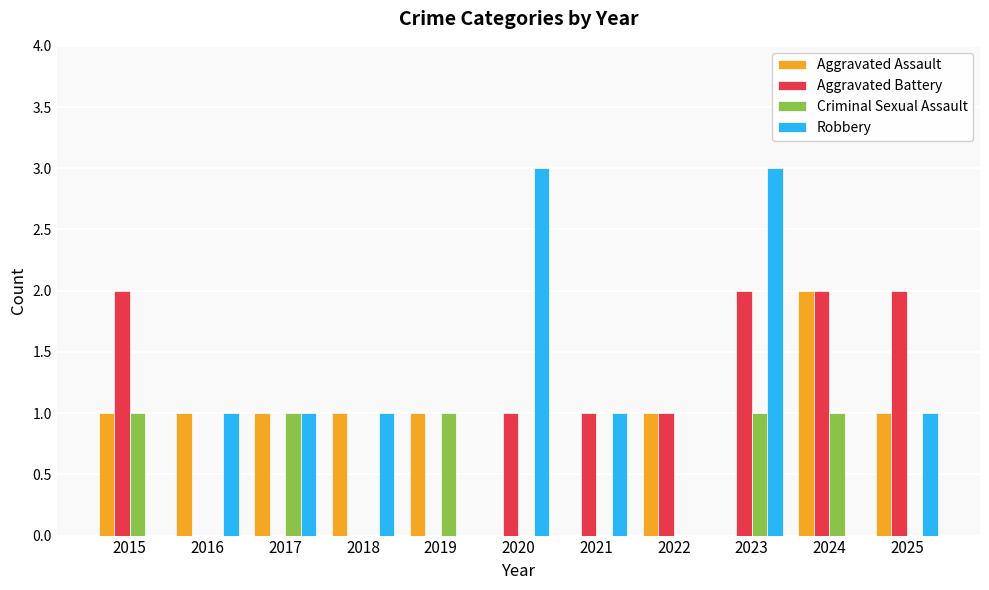

The Criminal Sexual Assault series shows 1 at 2020. True or false?

False